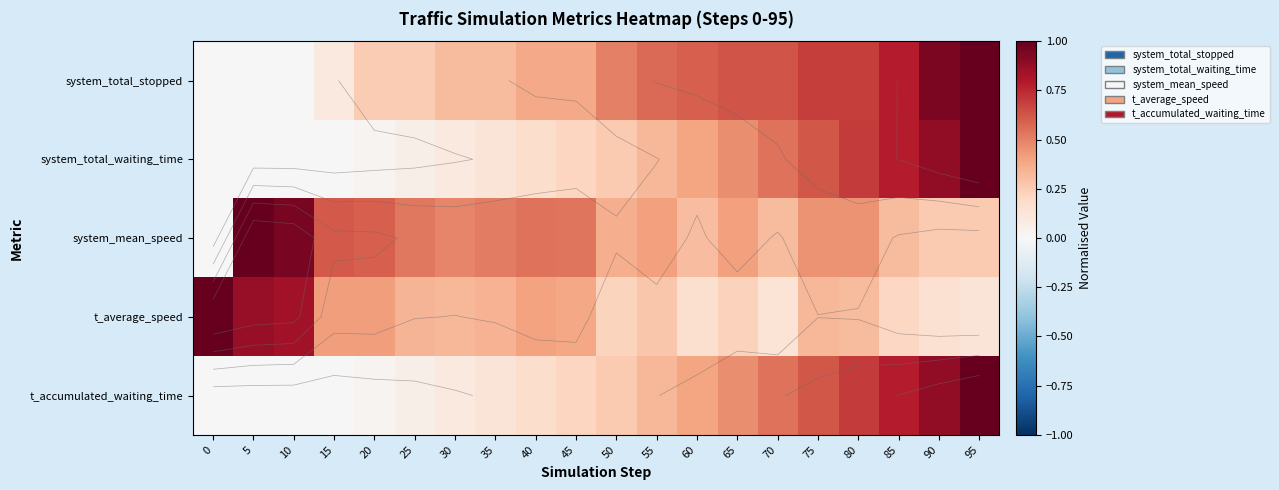

What is the total value across all series at 80?

2.9